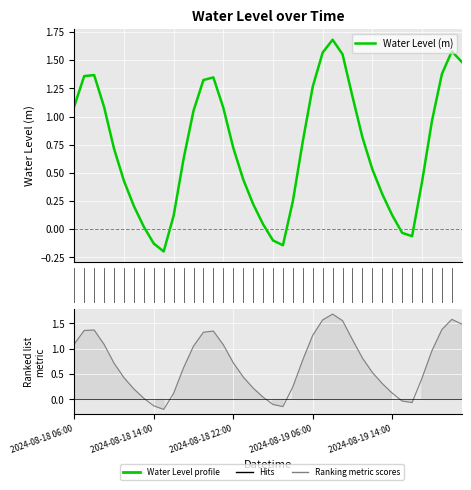

What is the greatest value displayed?

1.7